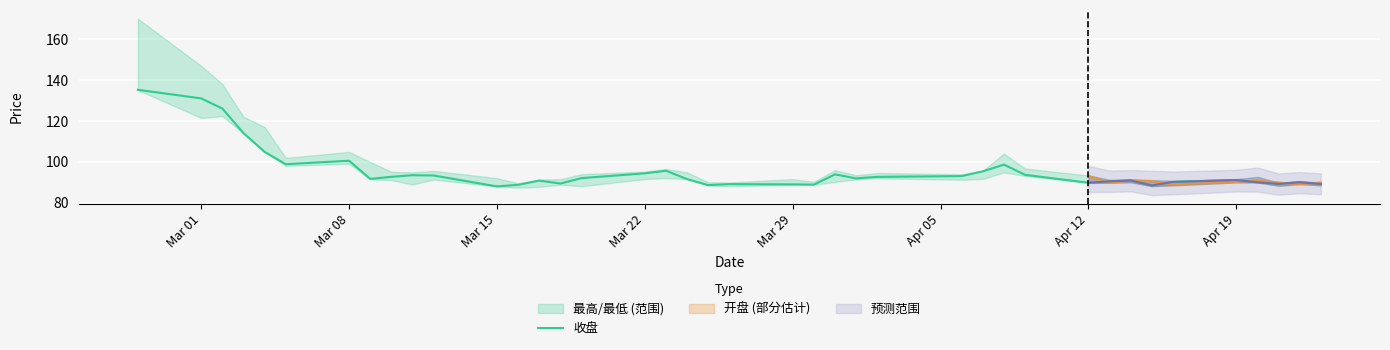

True or false: 收盘 has a value of 60.7 at Mar 08.

False